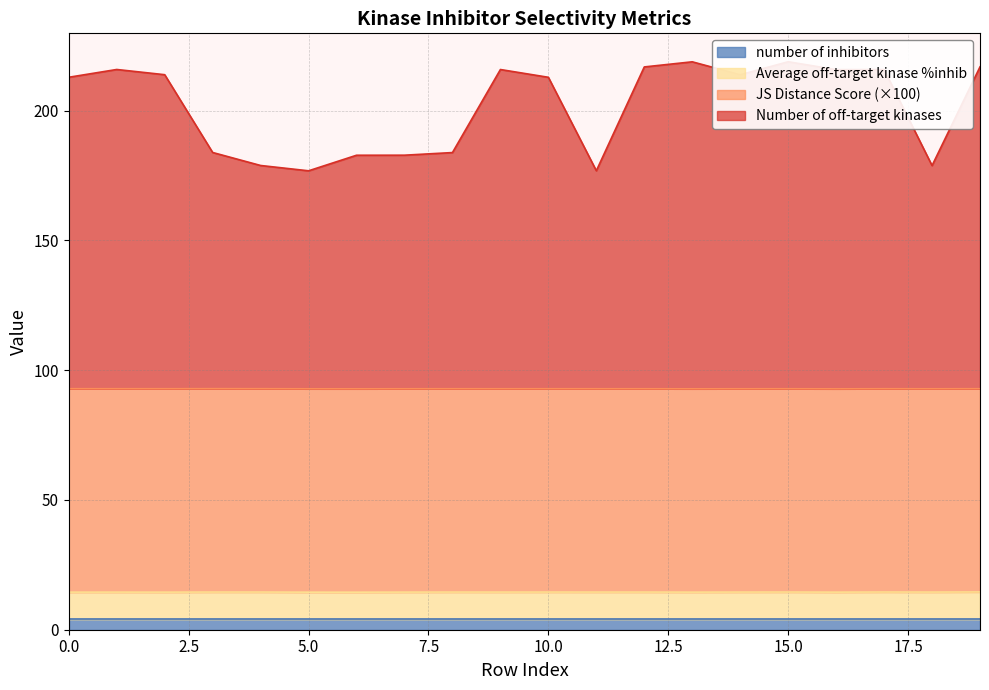

Rank the categories by Average off-target kinase %inhib value from lowest to highest.

6, 5, 16, 2, 0, 13, 1, 7, 9, 18, 14, 8, 12, 11, 10, 3, 4, 15, 17, 19